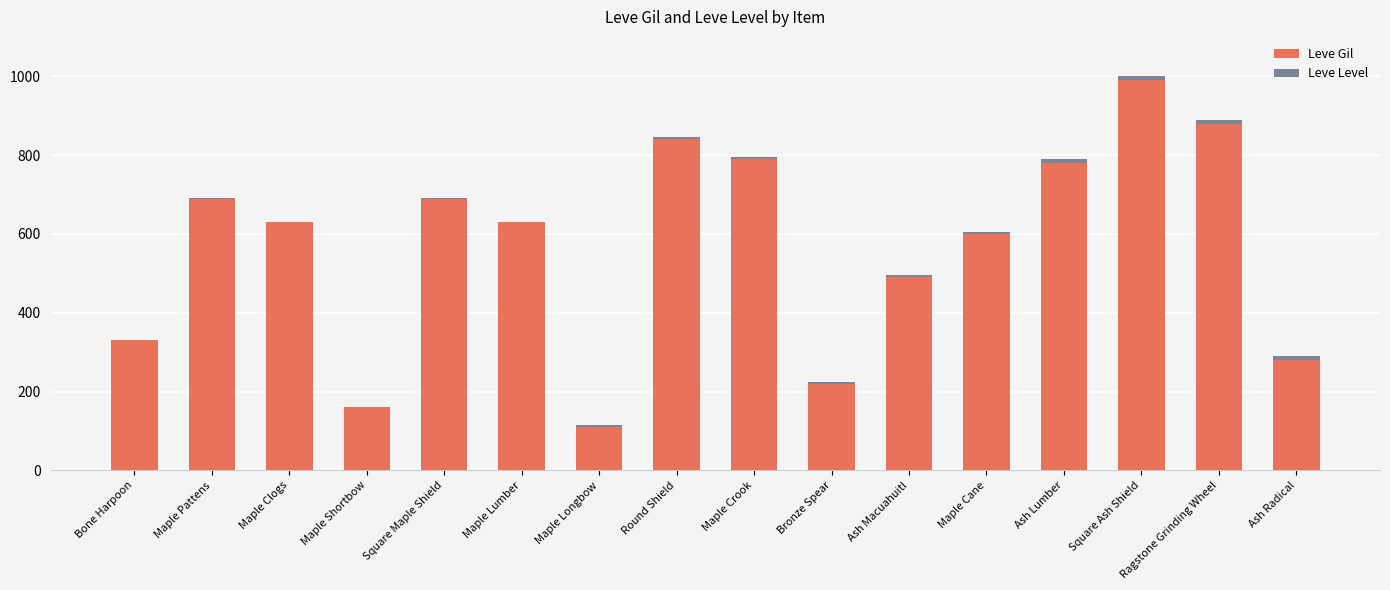

What is the maximum value for Leve Gil?

990